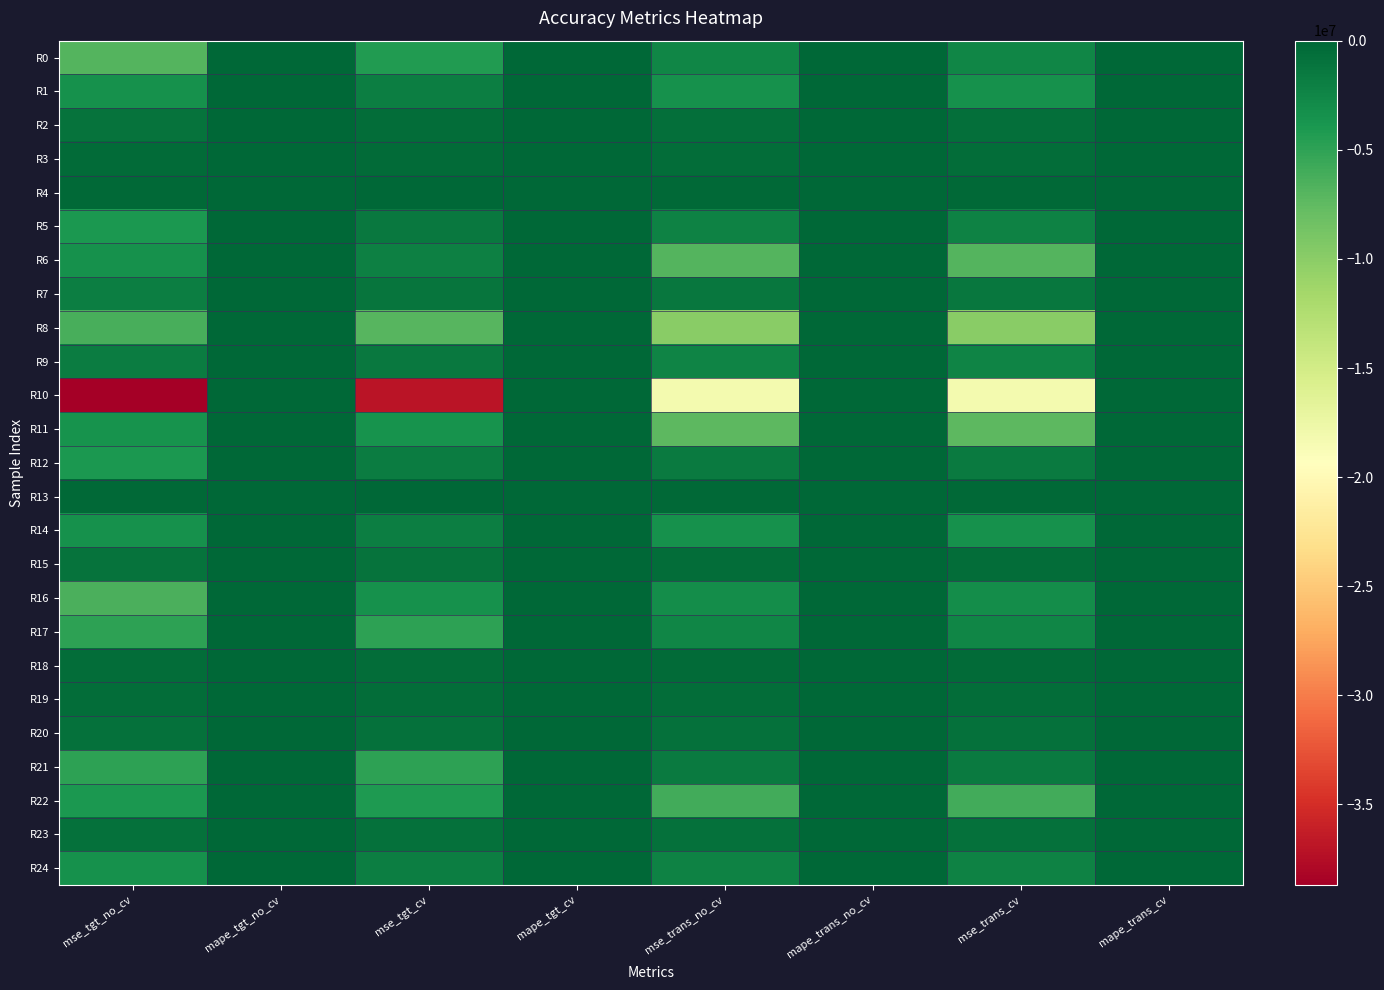

How many series are shown in this chart?

25